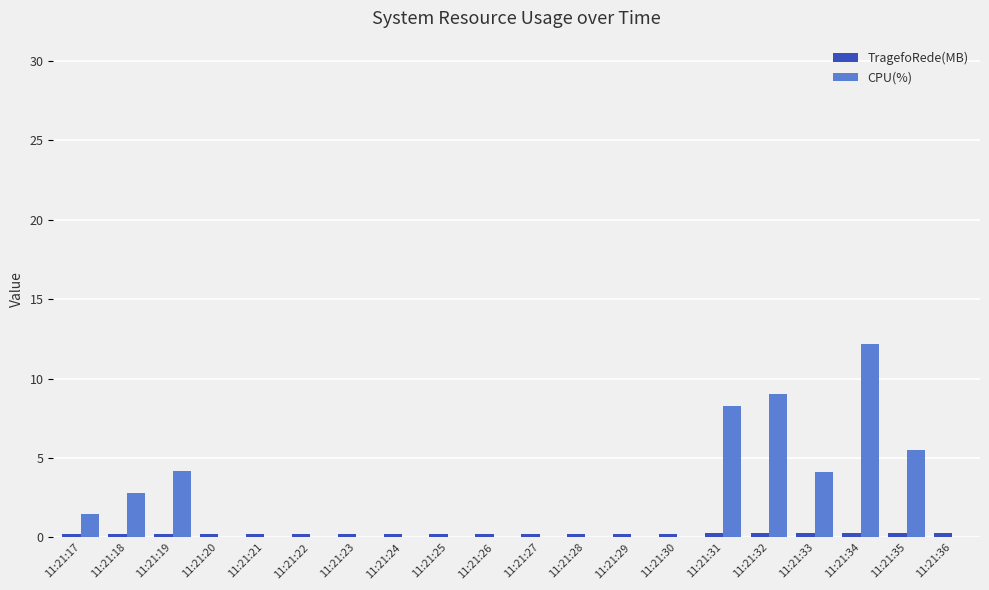

Is it true that CPU(%) equals 0.0 at 11:21:36?

True